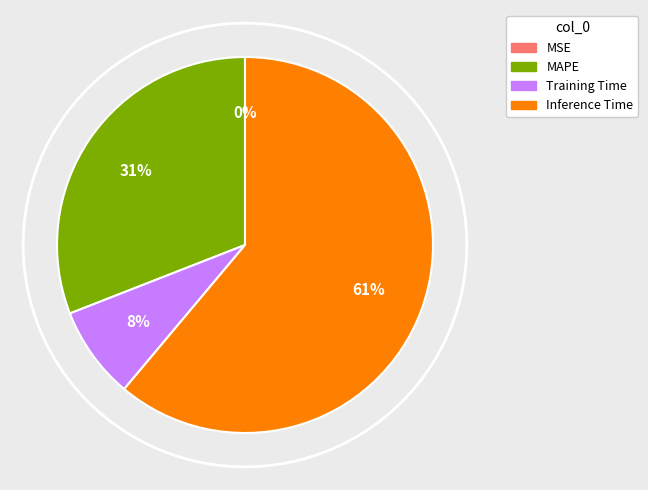

To the nearest percent, what is the average slice percentage?

25%